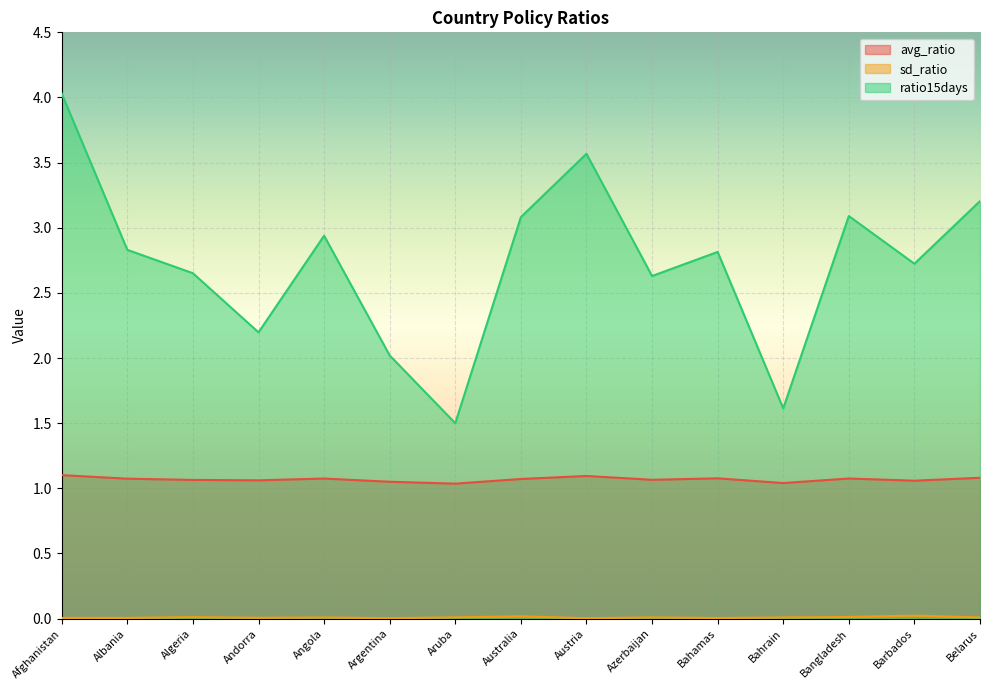

At which category is the sum across all series the highest?

Afghanistan